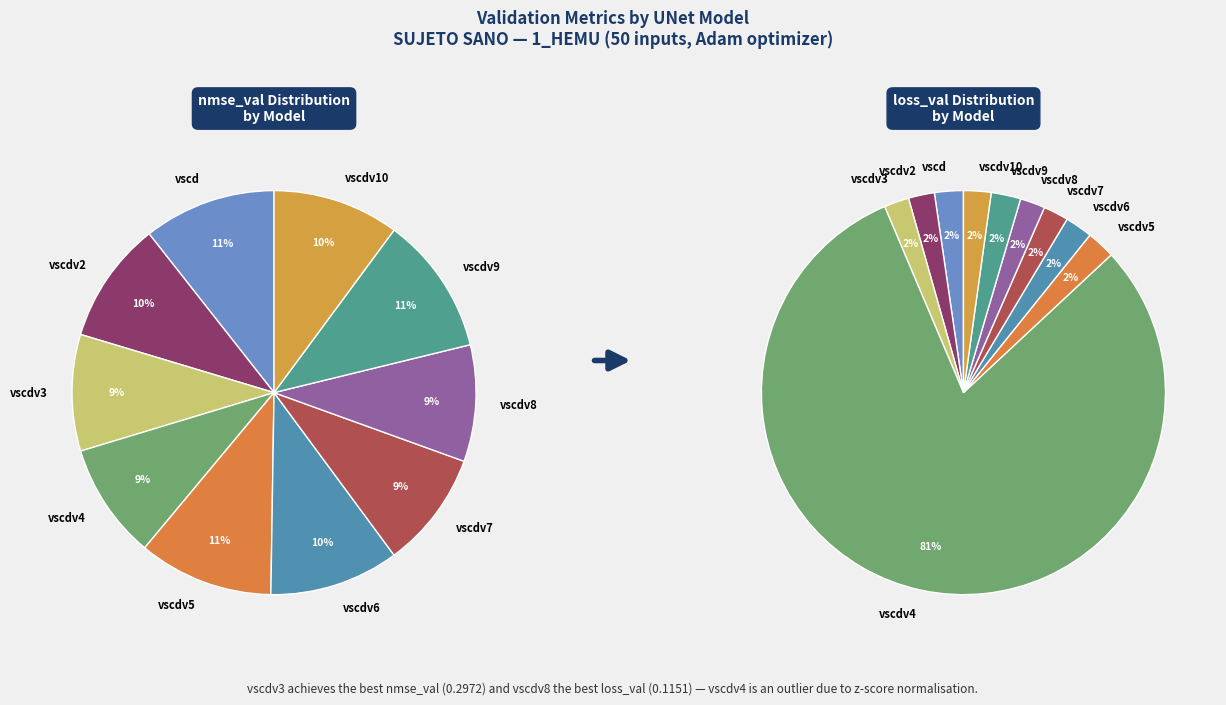

How many slices are in this pie chart?

10